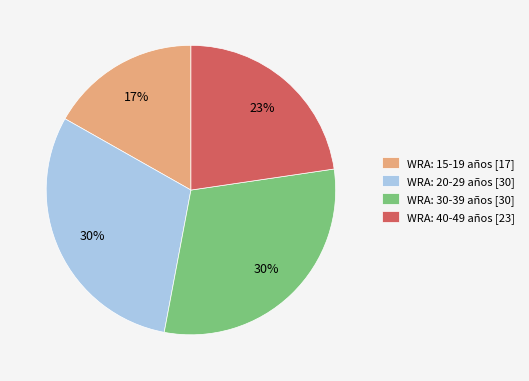

Approximately how many times larger is the value at WRA: 30-39 años [30] compared to WRA: 40-49 años [23]?

1.3